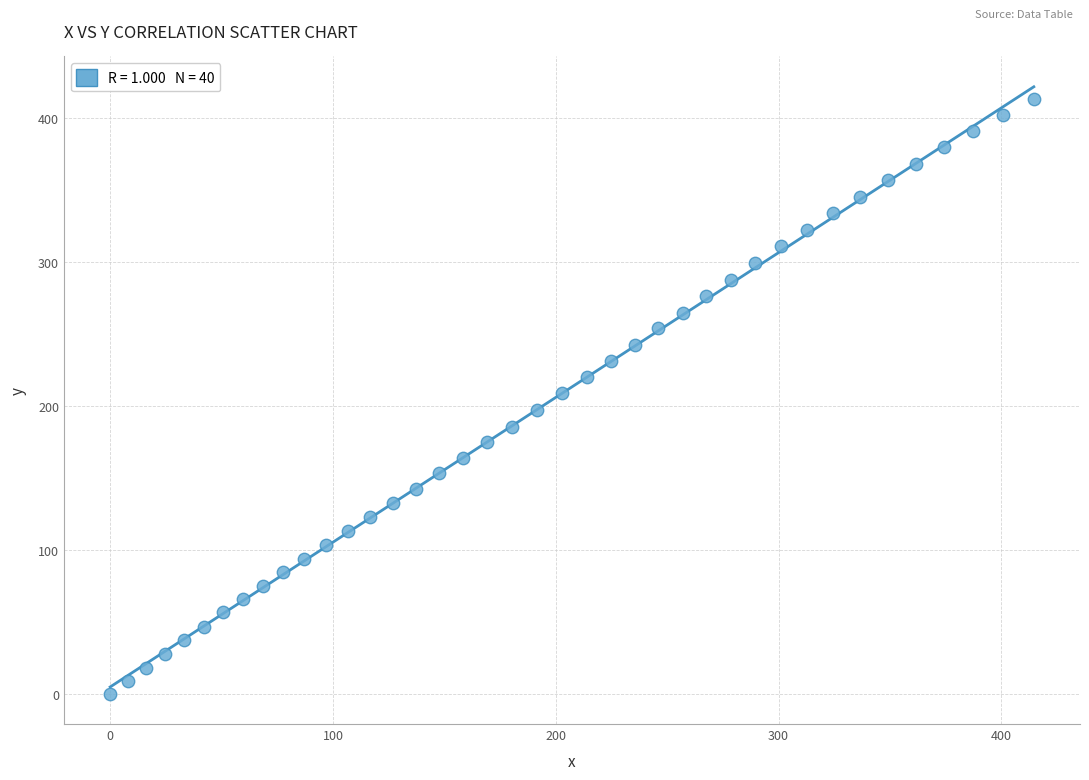

What is the range of Y values (max minus min)?

413.6